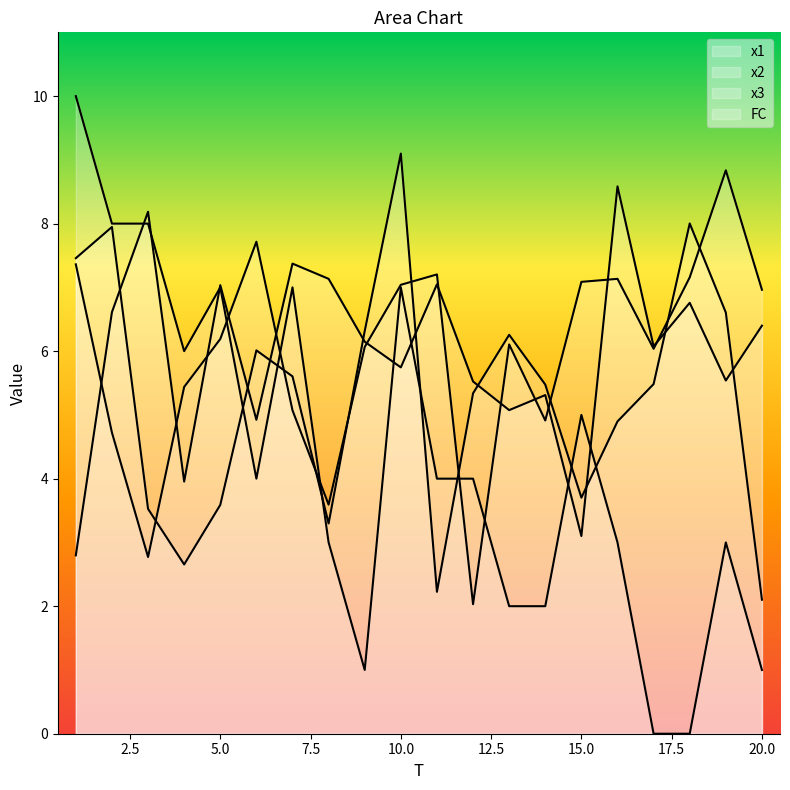

The x2 series shows 12.3 at 1. True or false?

False